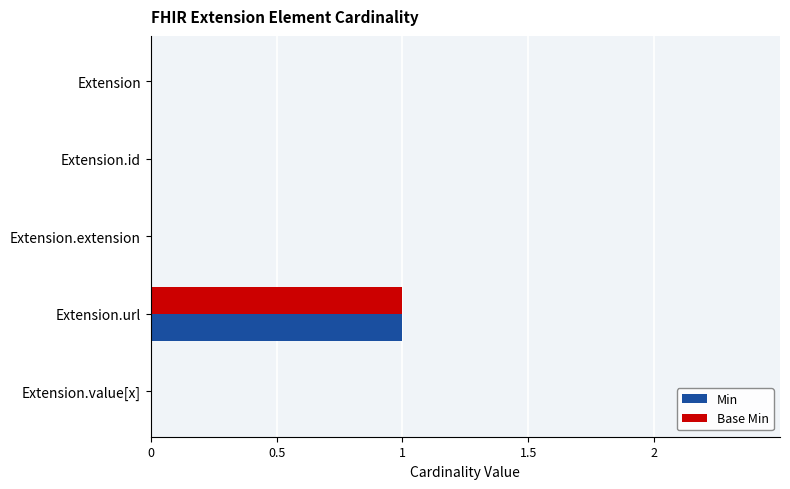

At which category is the sum across all series the highest?

Extension.url